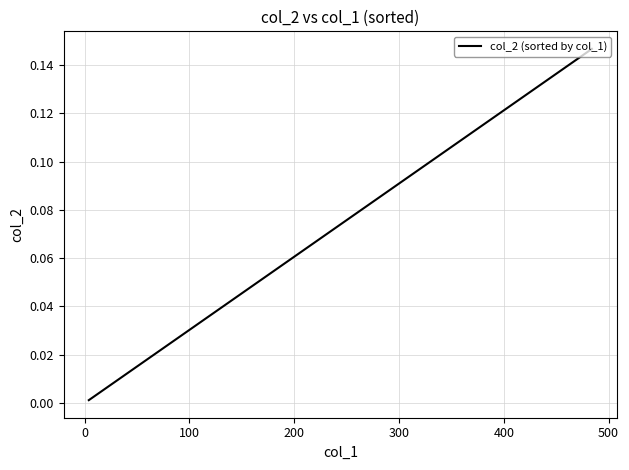

True or false: the data has more than 0 interior local peaks.

False